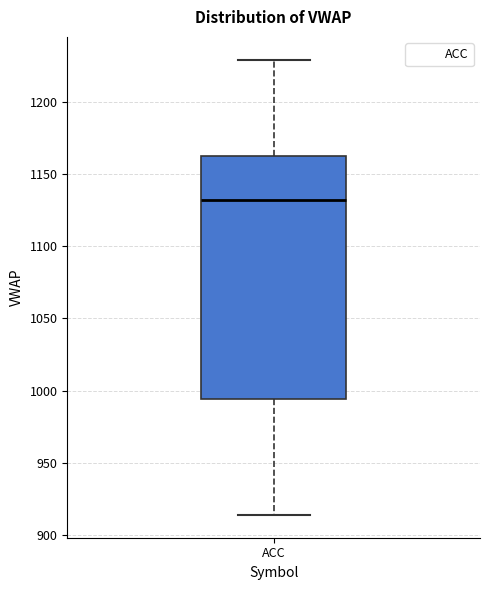

Transcribe this box plot: give where the median line is, the range the box spans, and where the two whiskers end, as read against the y-axis. The values are not printed on the chart, so give them approximately, as read against the axis.

median 1130, box 995 to 1160, whiskers 915 to 1230